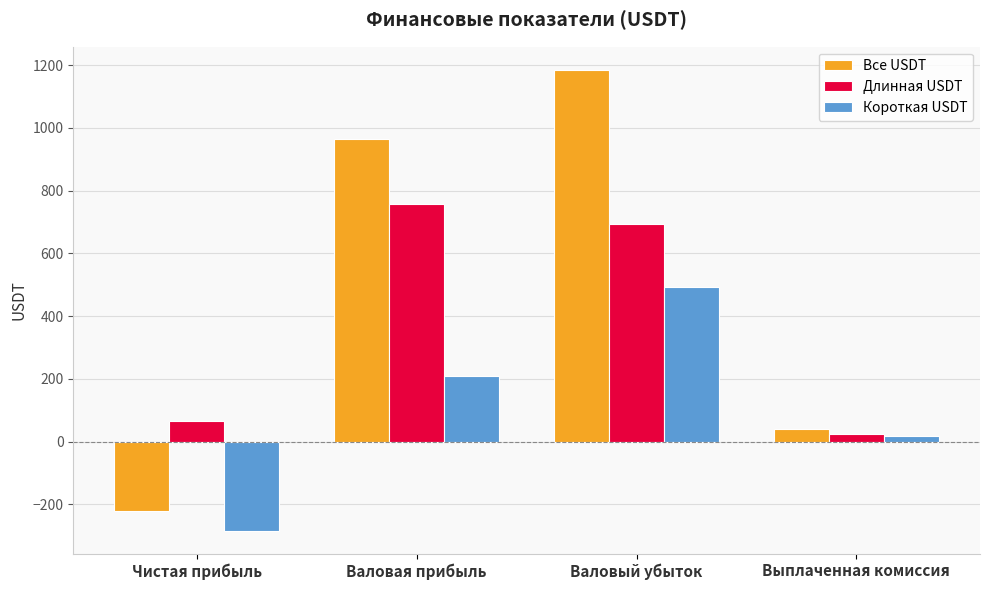

What is the label of the 2nd bar from the right?

Валовый убыток